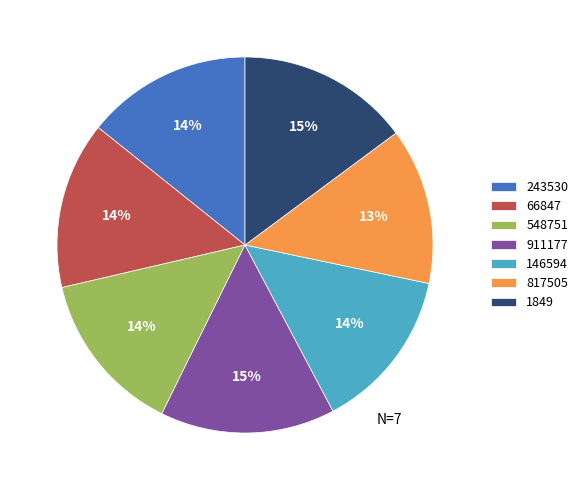

Count the number of slices in the pie.

7